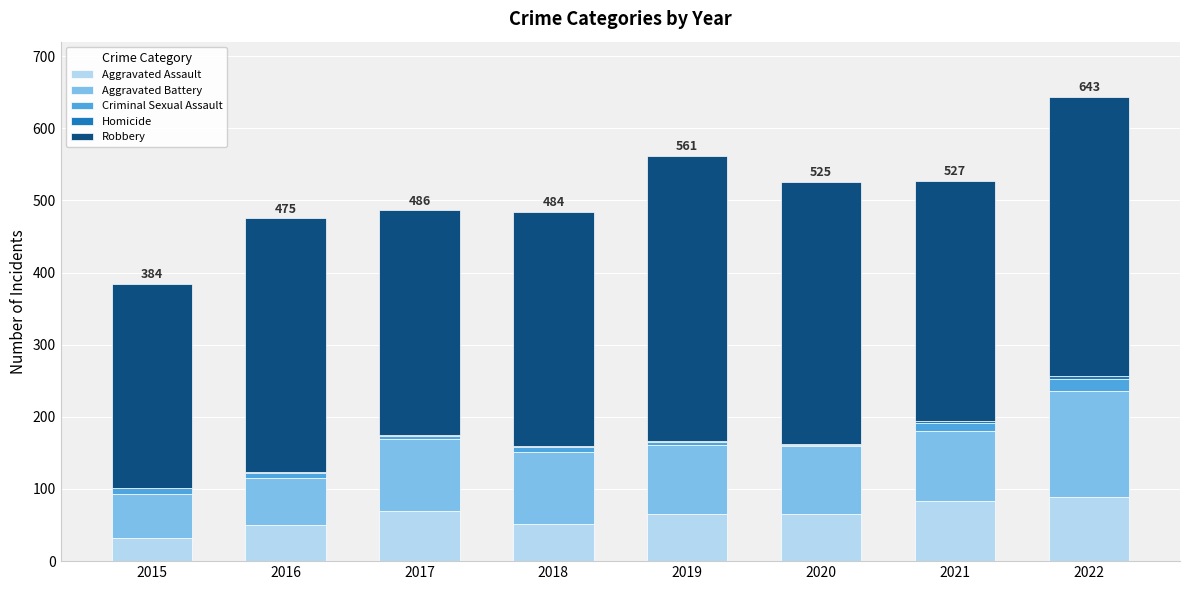

Is it true that Aggravated Assault equals 66 at 2020?

True